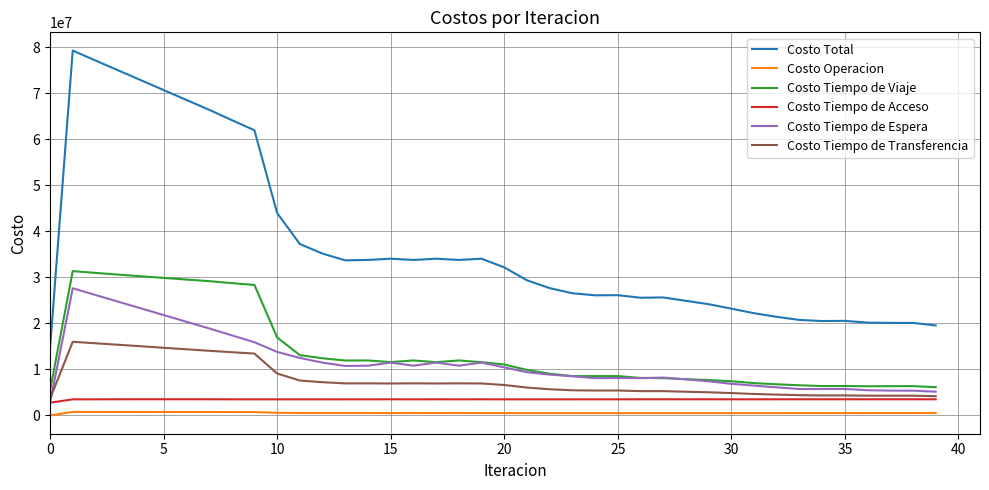

Which series has the largest total across all categories?

Costo Total